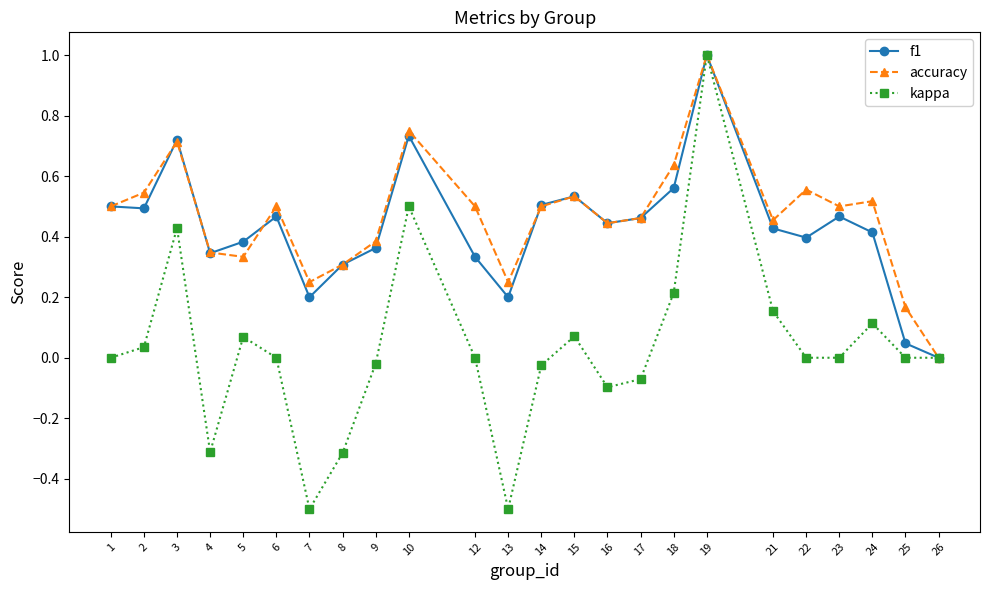

Does the chart display data point markers on the line(s)?

Yes